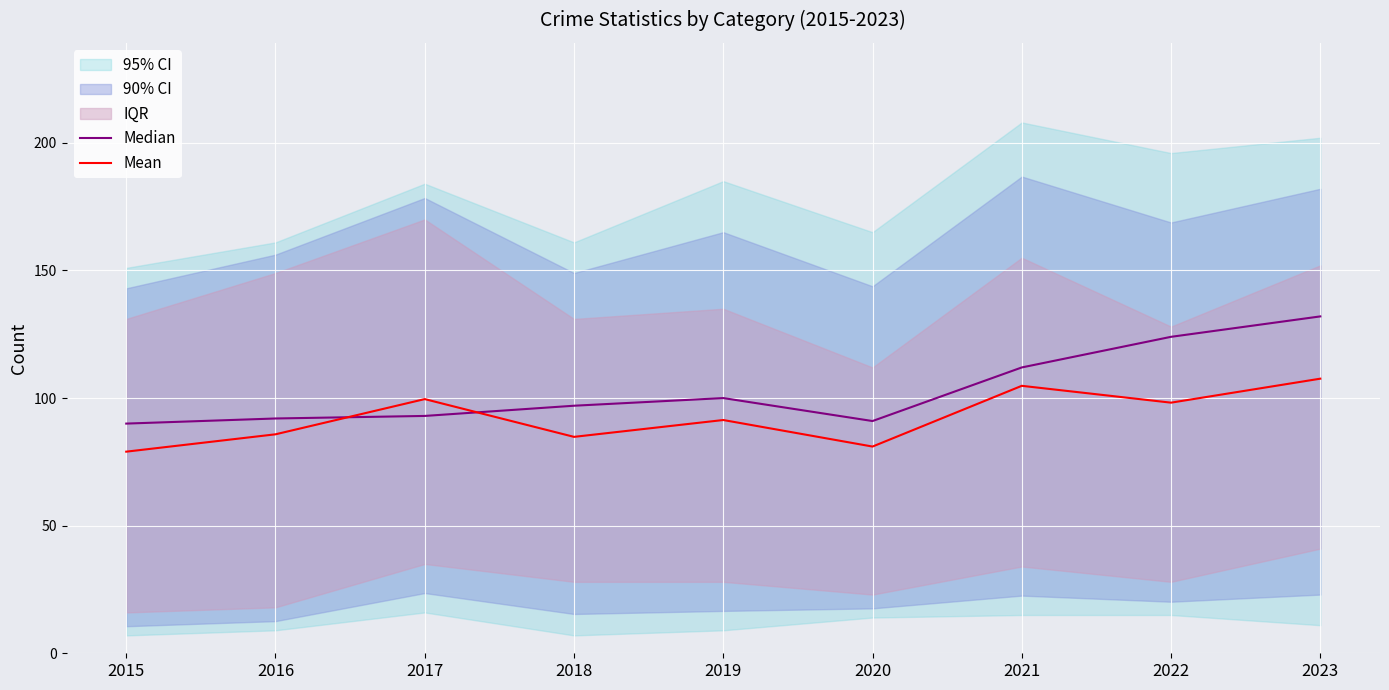

Which series changed the most between 2016 and 2018?

Median